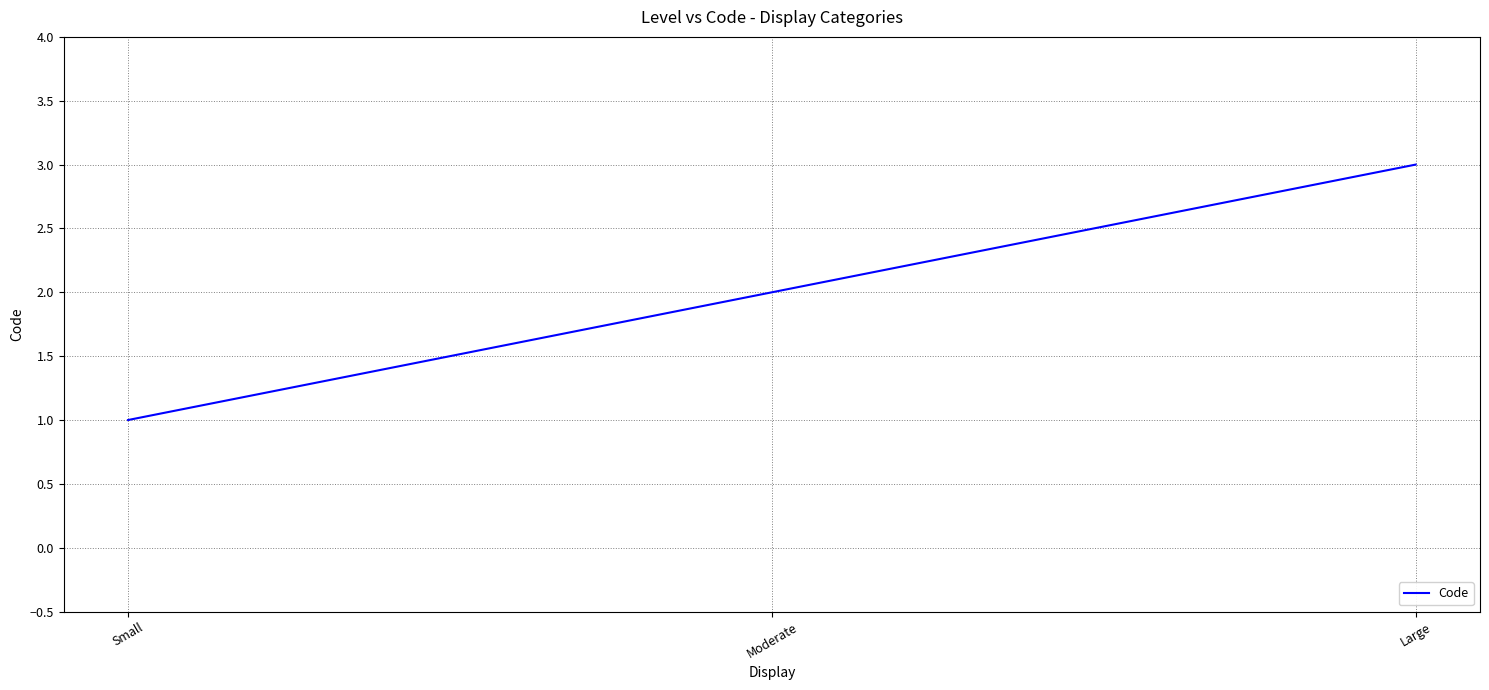

Reading left to right, extract all data points from this chart.

1	2	3